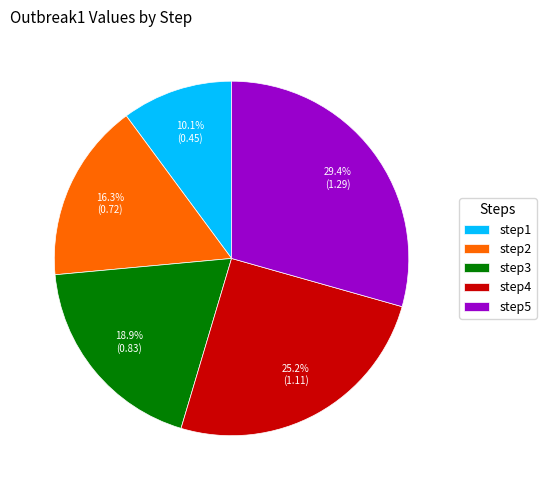

Rank the categories by value from highest to lowest.

step5, step4, step3, step2, step1